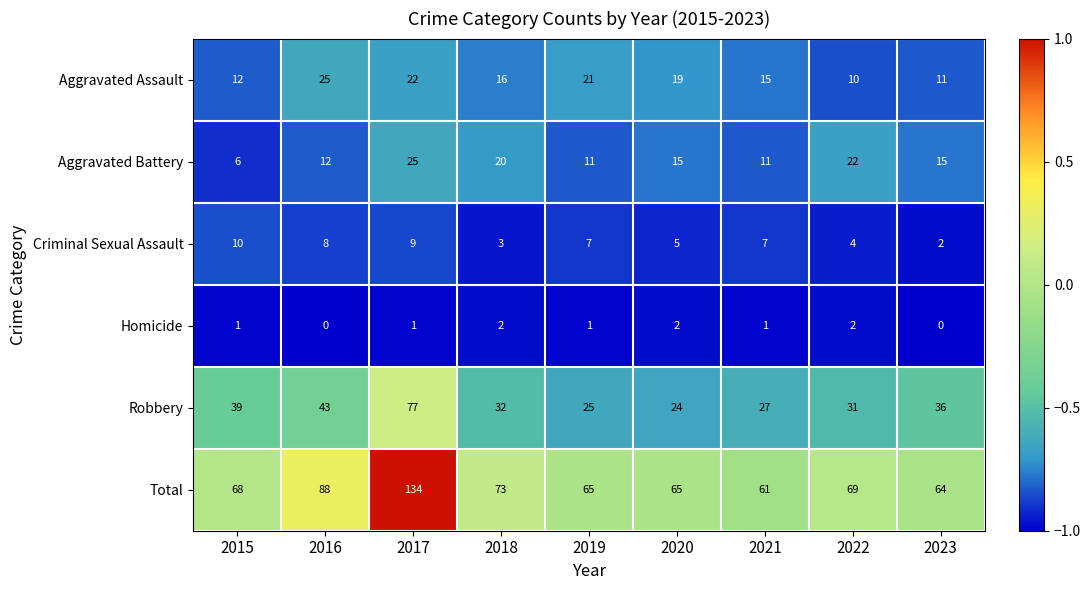

Which category has the highest value across all series?

2017